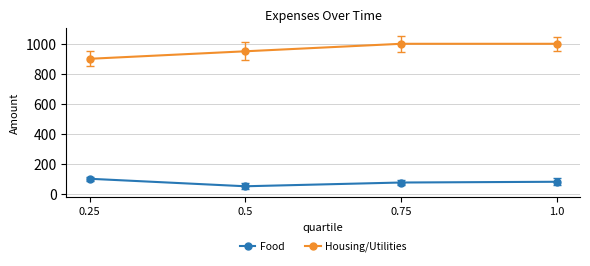

Which series has the widest spread of values?

Housing/Utilities